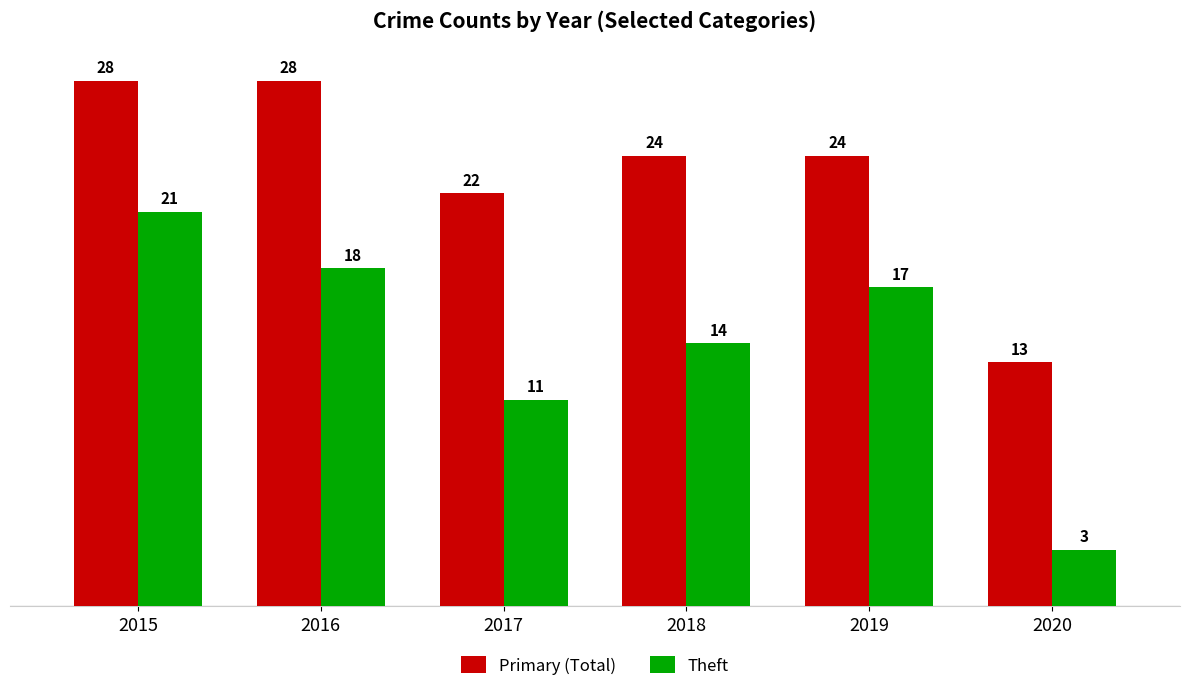

What is the greatest value displayed?

28